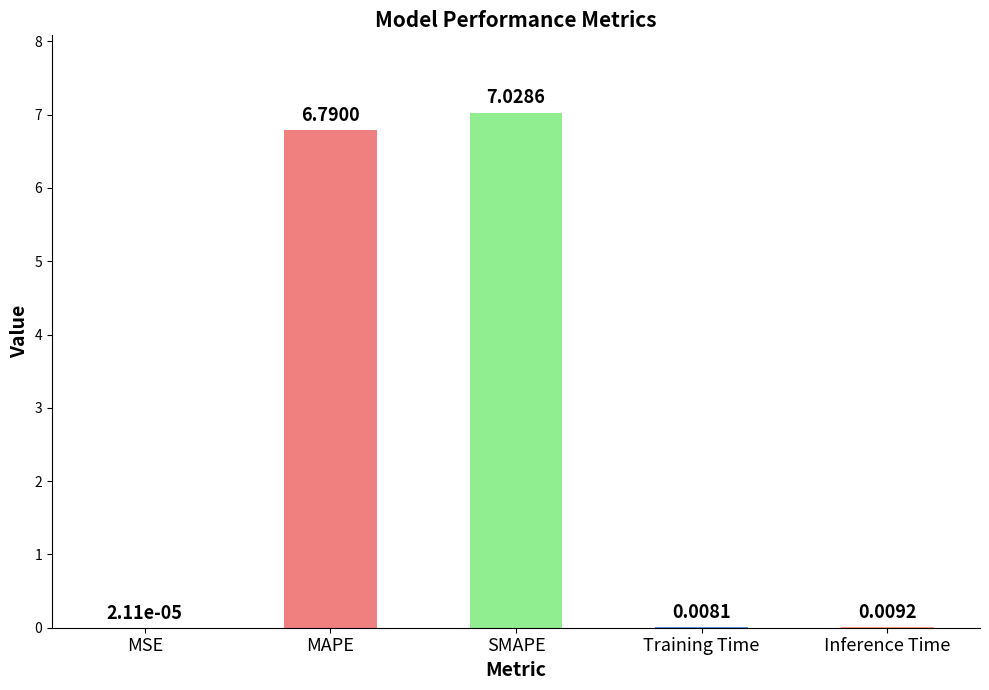

What is the sum of all values?

13.8